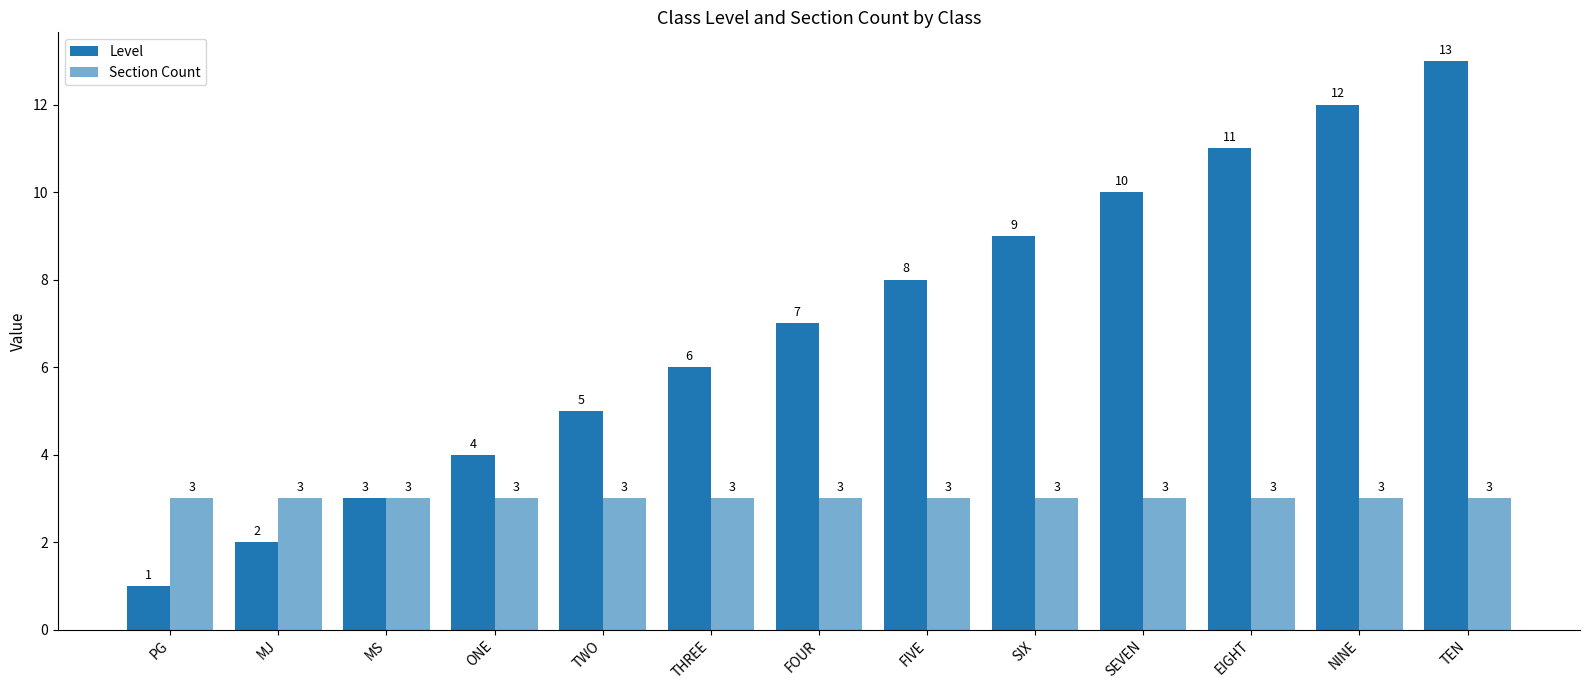

Which series has the largest range (max minus min)?

Level